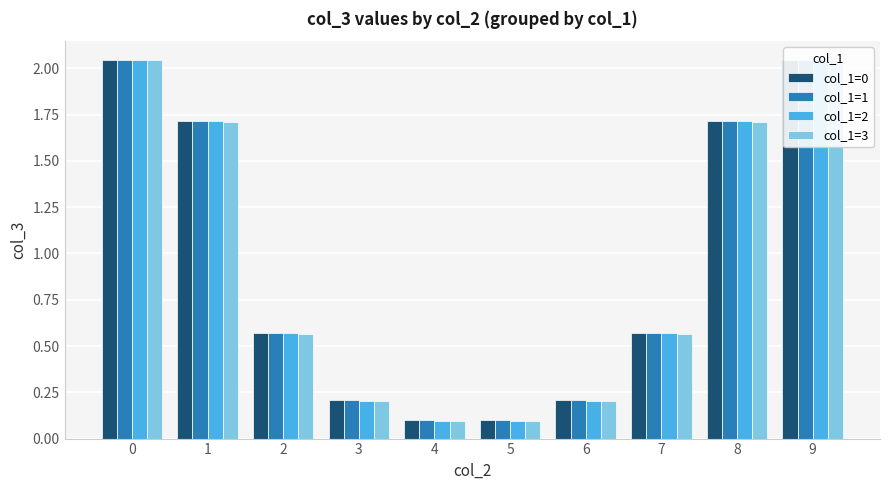

Are the bars grouped side by side (vs. stacked)?

Yes